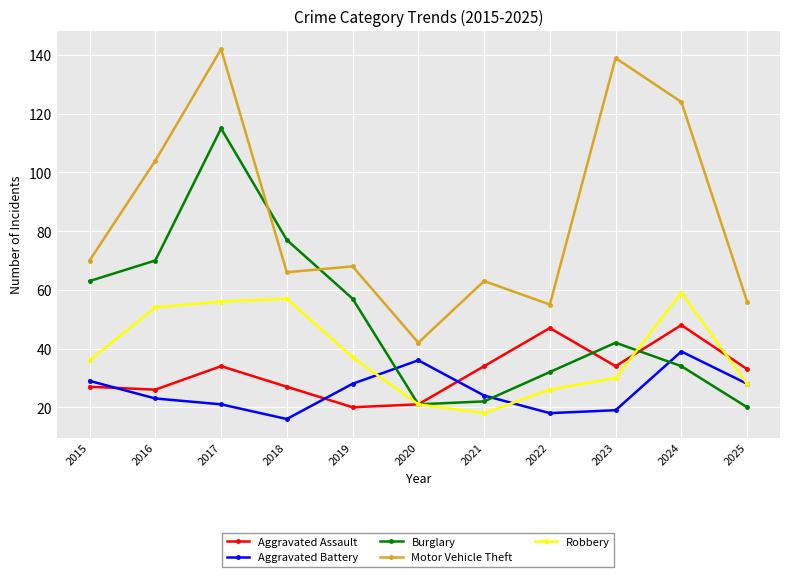

True or false: Burglary has more than 2 points higher than both neighbors.

False